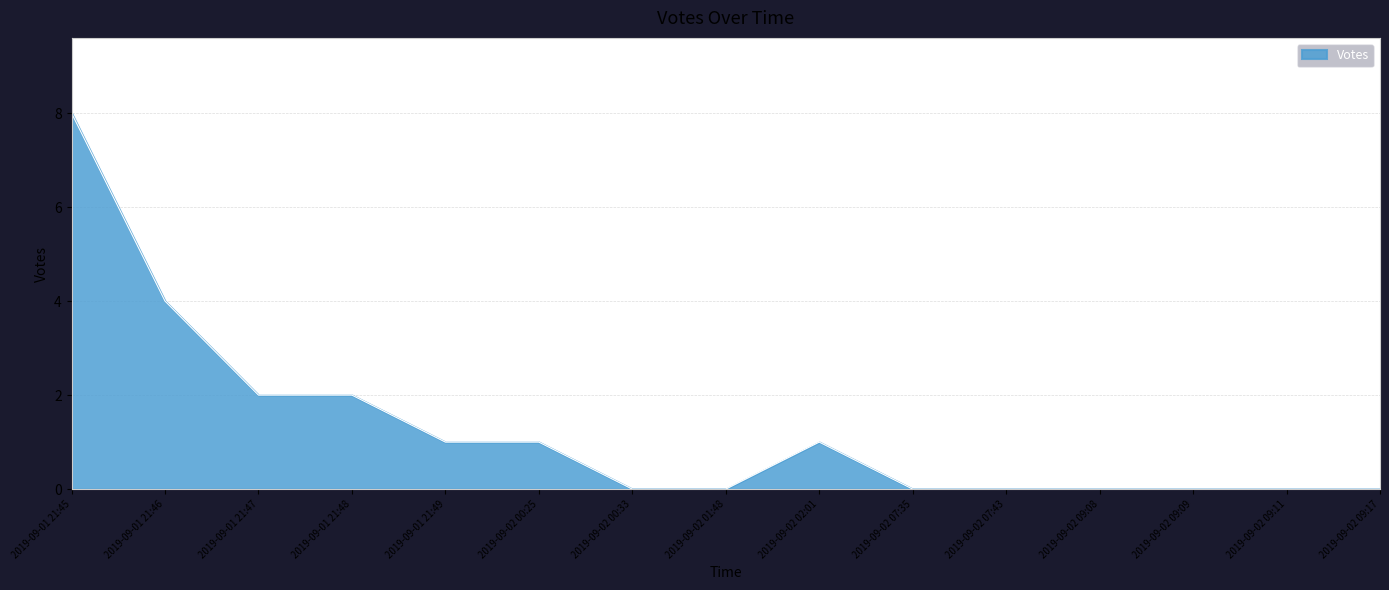

Which has a higher value, 2019-09-02 00:33 or 2019-09-01 21:45?

2019-09-01 21:45